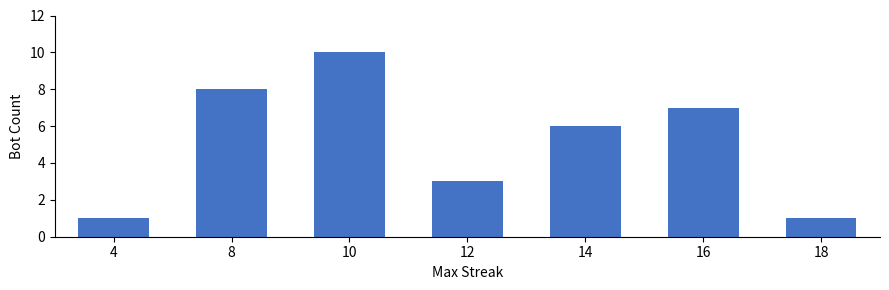

Which has a higher value, 12 or 8?

8